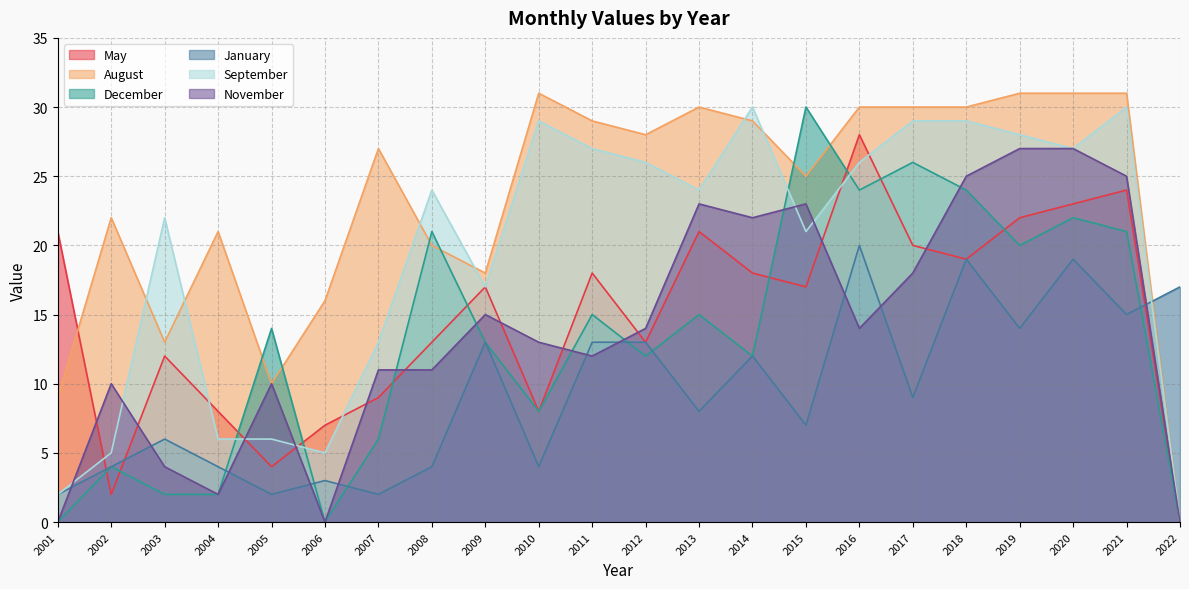

How many values in the August series are below 28?

11